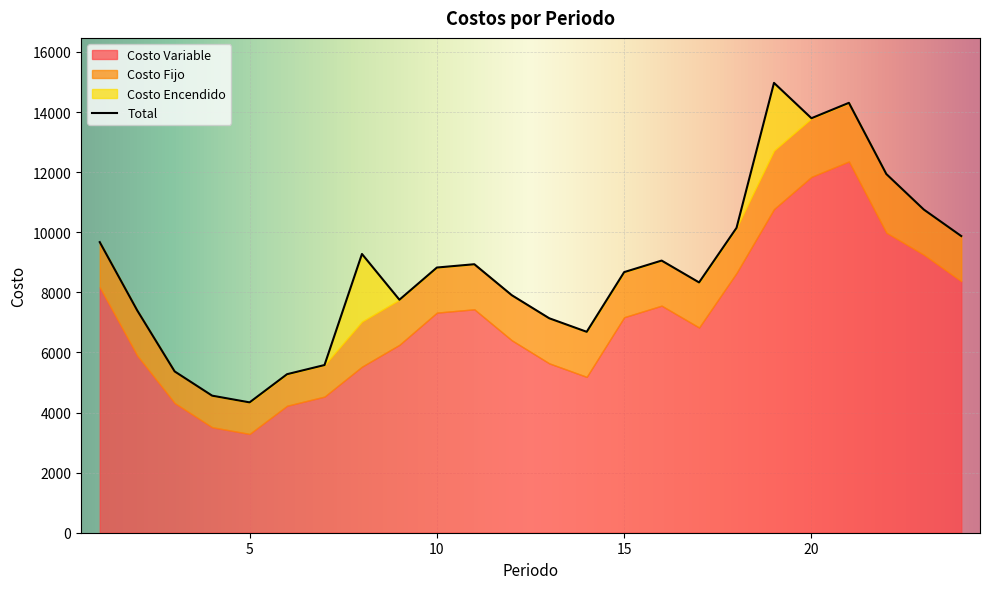

What is the difference between the maximum and second lowest values?

10408.9